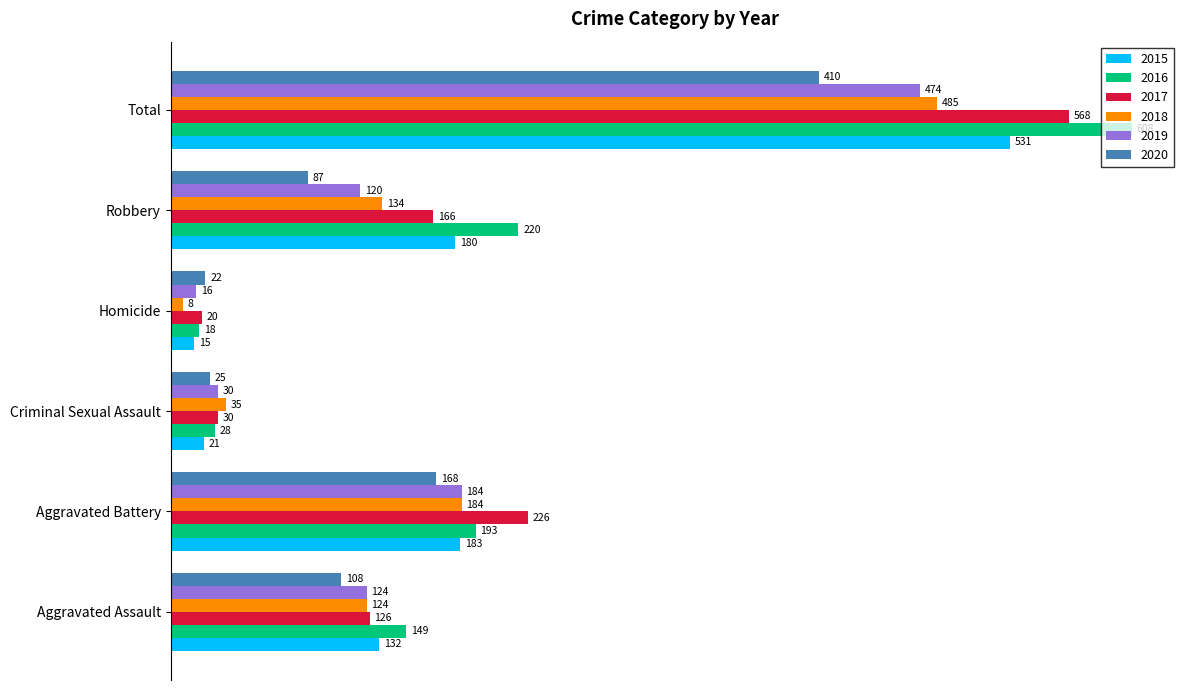

What is the minimum value shown in the chart?

8